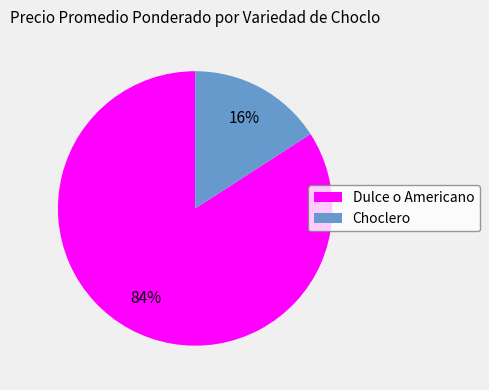

Which slice is the smallest?

Choclero